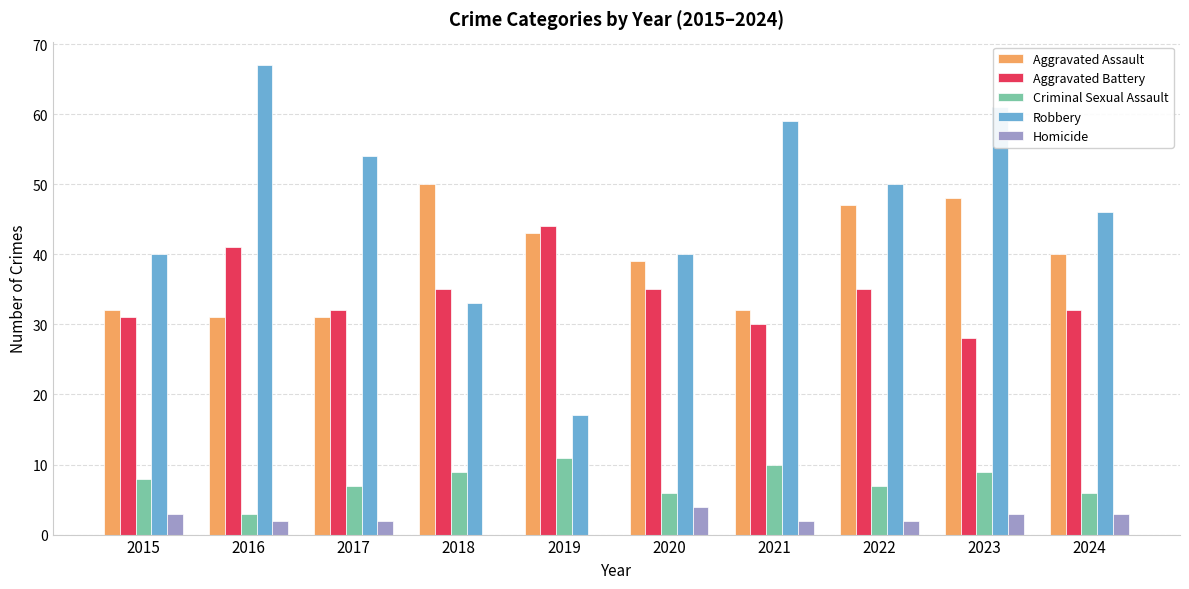

What is the total value across all series at 2020?

124